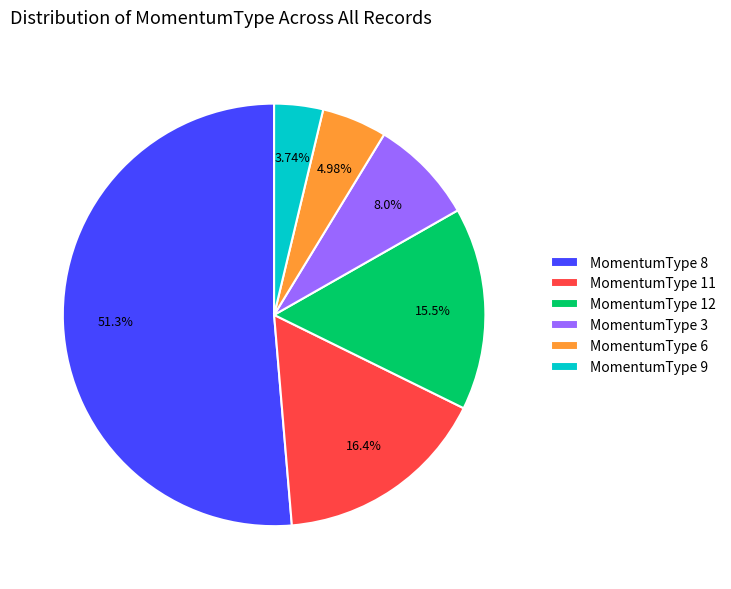

Between MomentumType 11 and MomentumType 9, which is larger?

MomentumType 11